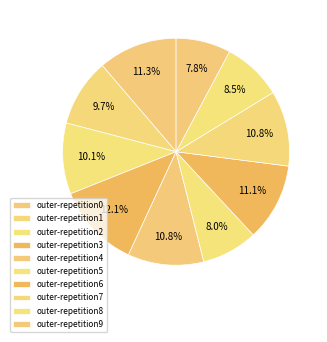

How many segments does this pie chart have?

10